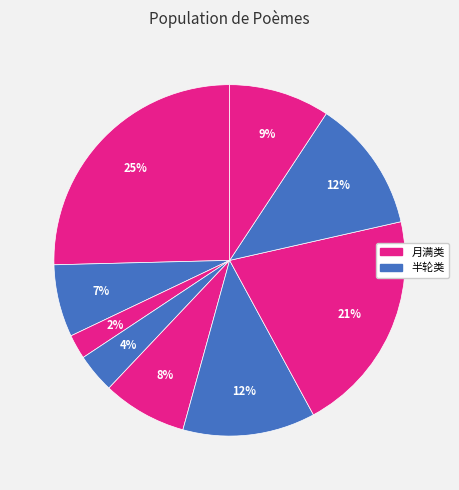

How many segments does this pie chart have?

9